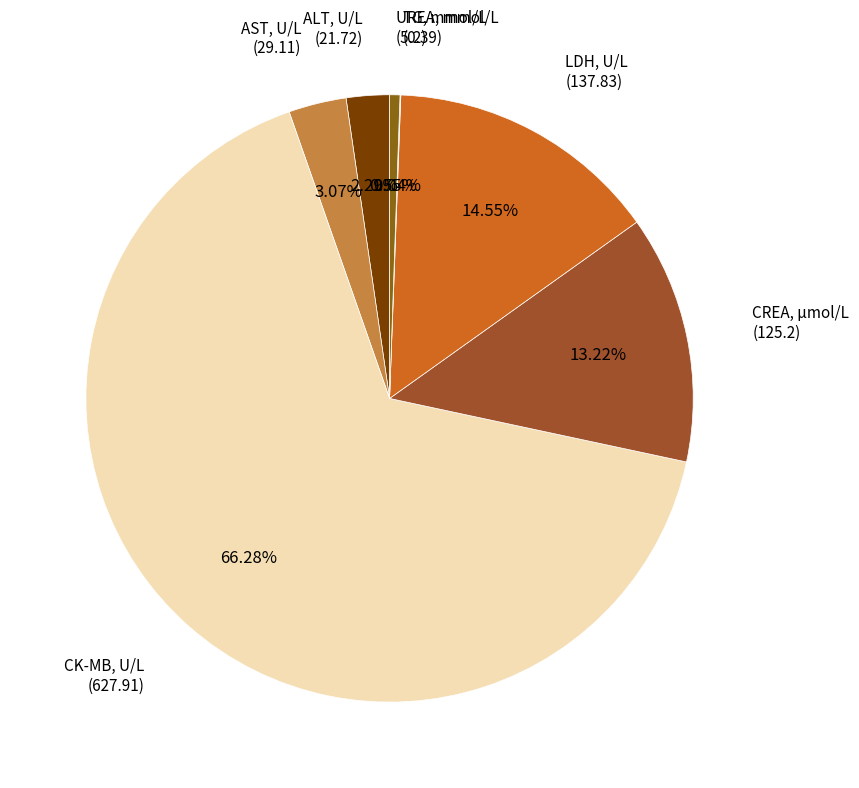

To the nearest percent, what portion does AST, U/L represent?

3%